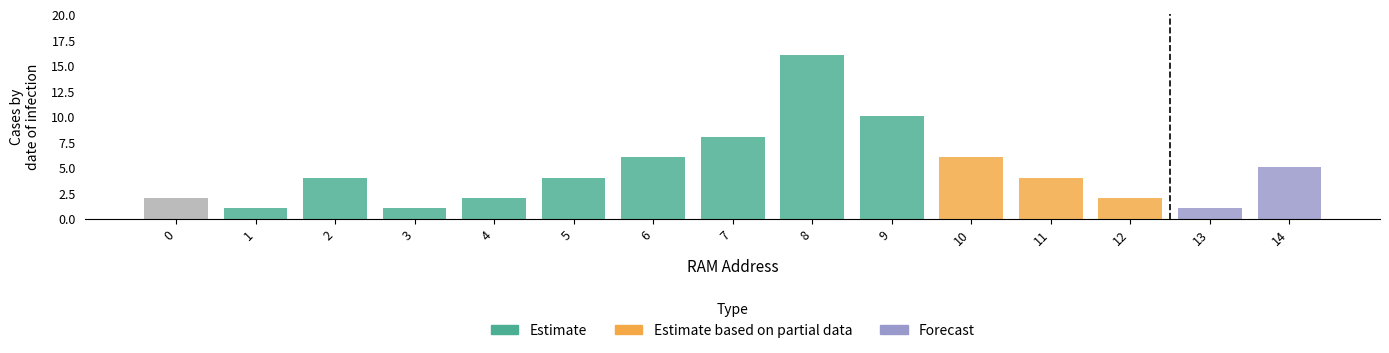

How many groups of bars are there?

15